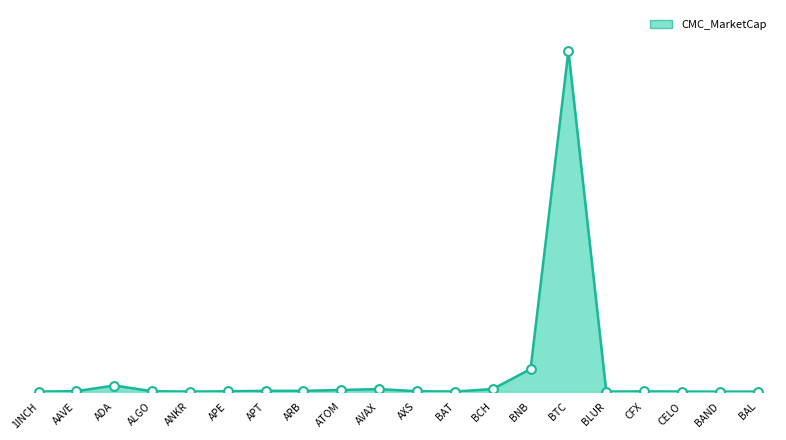

Is this an area chart (filled region under the line)?

Yes